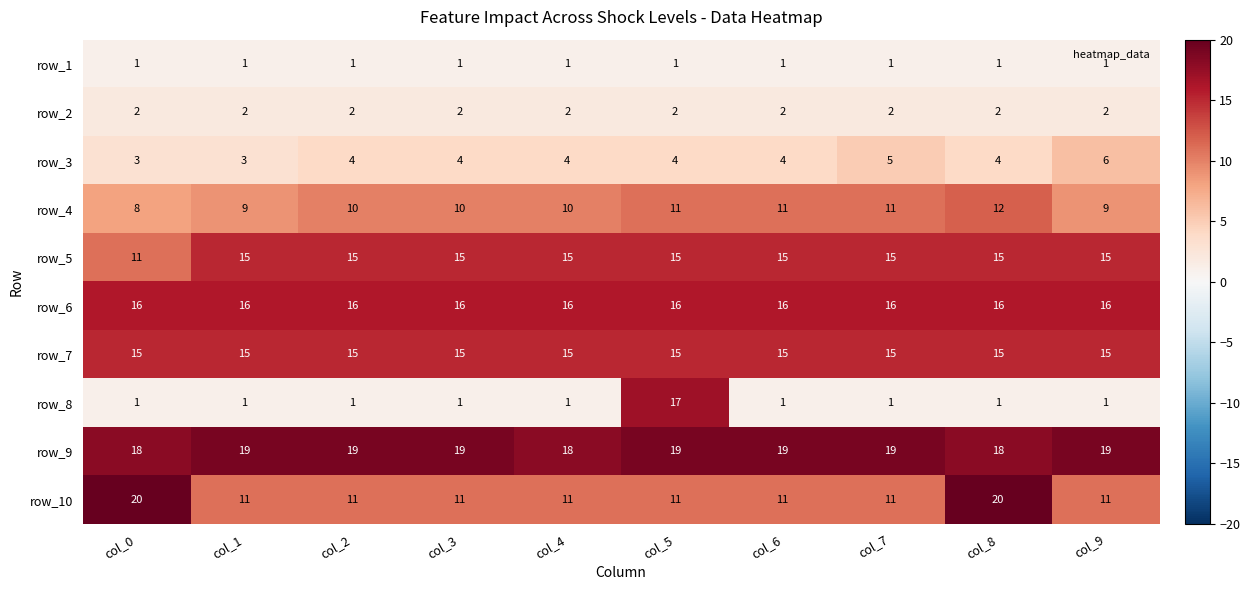

What is the highest value of the row_9 series?

19